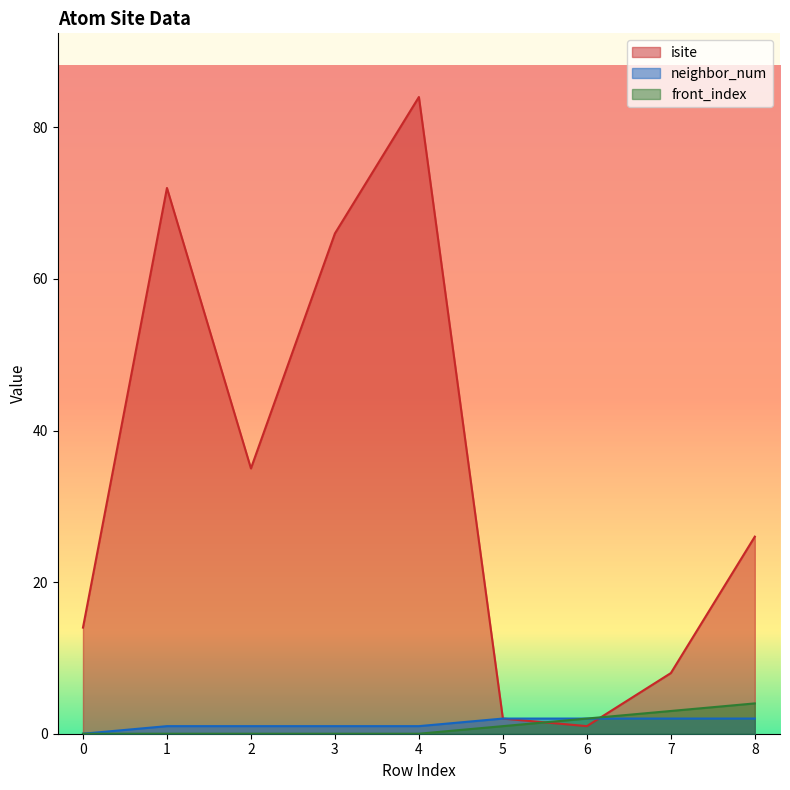

Where does the isite series first go above 26?

1